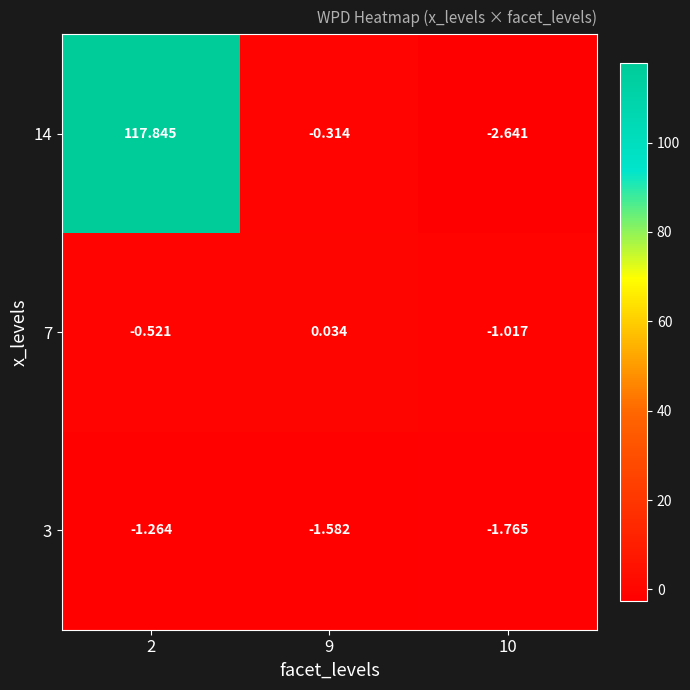

Rank the series by their maximum value, from lowest to highest.

3, 7, 14